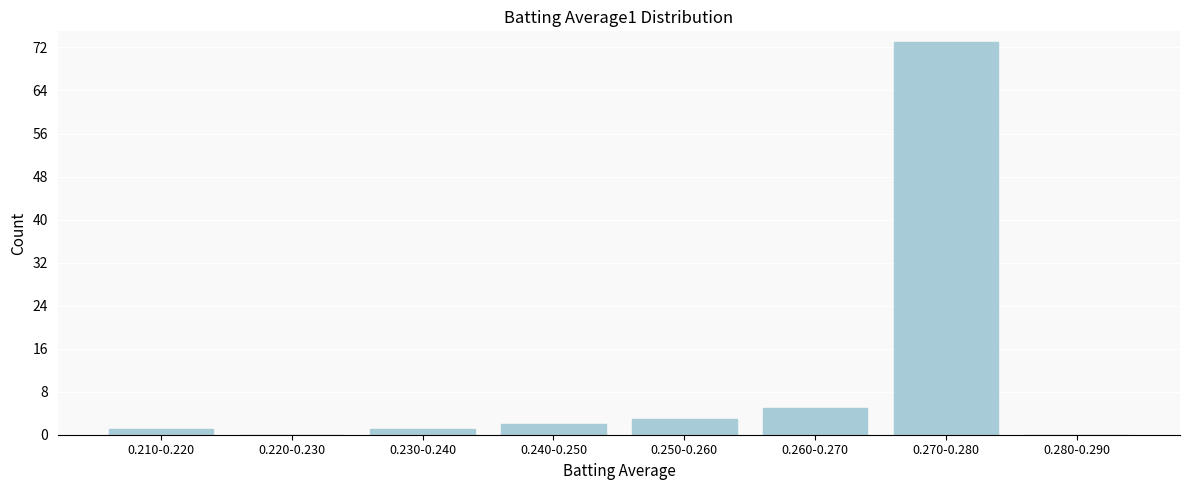

Reading left to right, transcribe all the data shown in this chart.

0.210-0.220=1	0.220-0.230=0	0.230-0.240=1	0.240-0.250=2	0.250-0.260=3	0.260-0.270=5	0.270-0.280=73	0.280-0.290=0